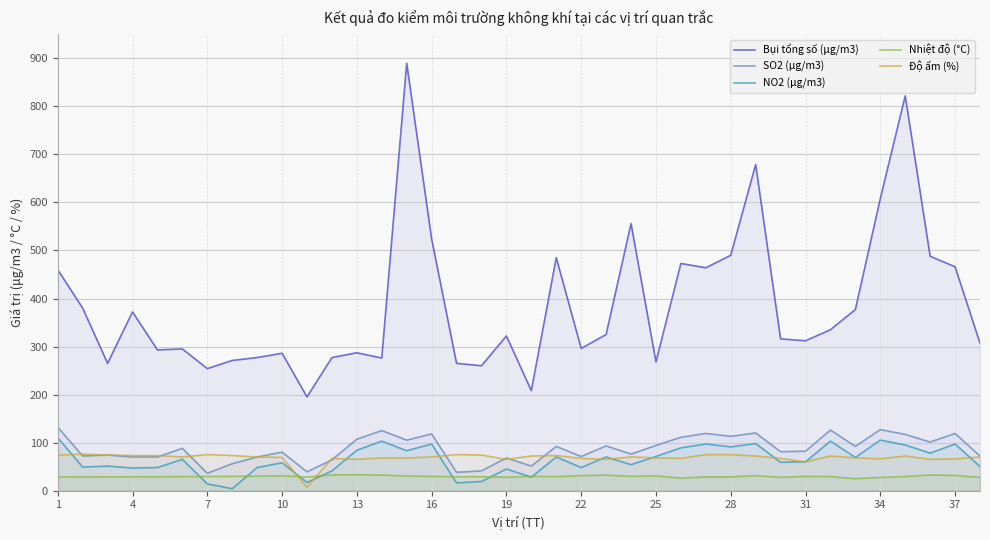

Reading left to right, what are all the values shown in this chart?

Bụi tổng số (μg/m3): 460.0	380.0	265.0	372.0	293.0	295.0	254.0	271.0	277.0	286.0	195.0	277.0	287.0	276.0	890.0	524.0	265.0	260.0	322.0	208.0	485.0	296.0	325.0	556.0	268.0	473.0	464.0	490.0	679.0	316.0	312.0	335.0	377.0	608.0	822.0	488.0	466.0	307.0
SO2 (μg/m3): 132.0	72.0	74.0	70.0	70.0	88.0	36.0	56.0	70.0	80.0	39.0	64.0	107.0	125.0	105.0	118.0	38.0	41.0	68.0	51.0	92.0	71.0	93.0	76.0	94.0	111.0	119.0	113.0	120.0	81.0	82.0	126.0	92.0	127.0	117.0	101.0	119.0	72.0
NO2 (μg/m3): 110.0	49.0	51.0	47.0	48.0	65.0	14.0	4.0	48.0	58.0	17.0	41.0	84.0	103.0	83.0	97.0	16.0	19.0	45.0	28.0	70.0	48.0	70.0	54.0	71.0	89.0	97.0	91.0	98.0	59.0	60.0	103.0	69.0	105.0	95.0	78.0	97.0	50.0
Nhiệt độ (°C): 28.6	28.3	28.5	28.7	28.8	29.1	29.3	29.5	30.2	30.7	28.2	32.6	32.9	32.3	30.3	29.6	28.7	28.9	27.7	29.5	29.0	31.2	32.2	29.7	30.5	26.0	28.4	28.4	31.1	27.6	29.5	29.2	24.7	27.3	29.3	32.5	31.5	27.4
Độ ẩm (%): 74.0	76.0	74.0	73.0	73.0	70.0	75.0	73.0	70.0	69.0	7.0	67.0	65.0	68.0	68.0	70.0	75.0	74.0	65.0	72.0	73.0	67.0	65.0	70.0	68.0	67.2	75.0	75.0	72.0	67.0	60.0	72.0	68.1	66.3	72.0	65.0	66.0	70.0